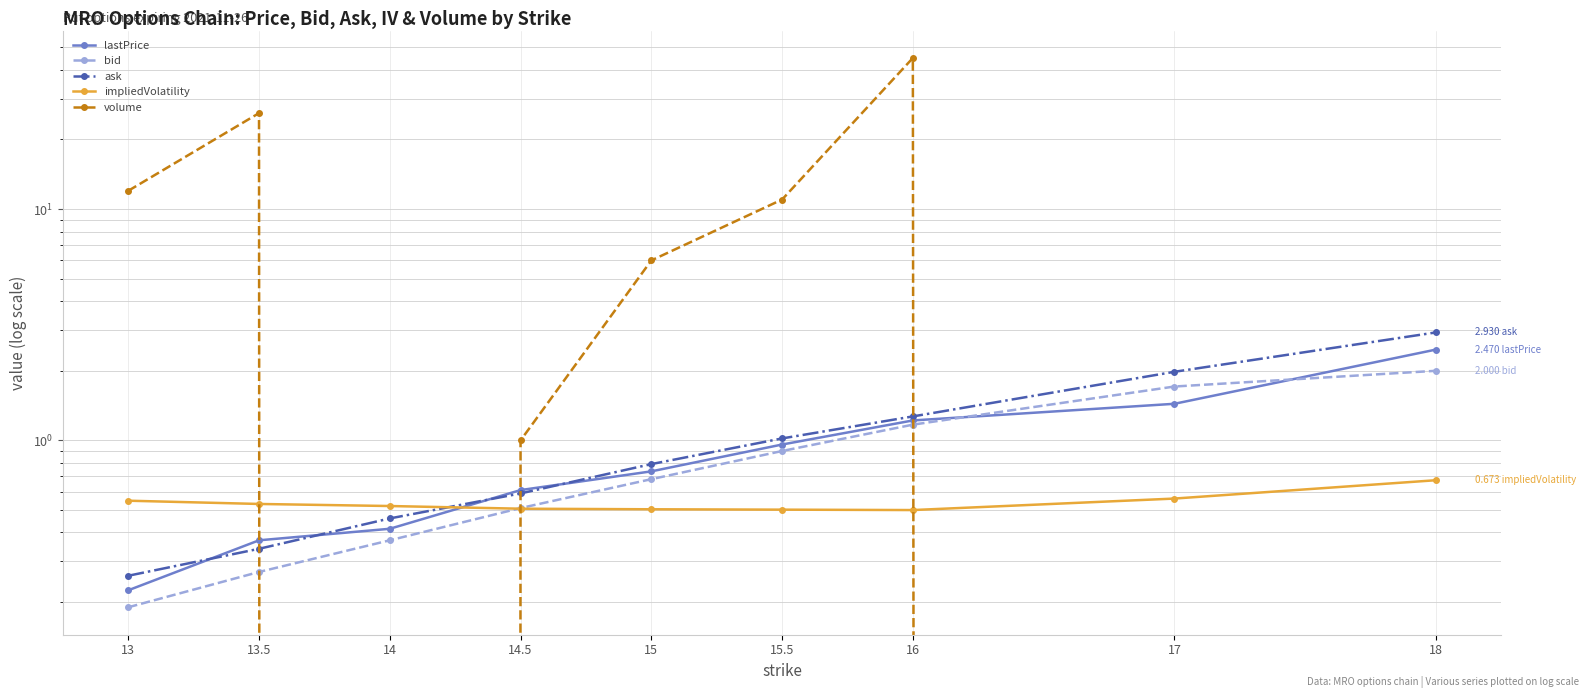

Rank the series at 18 from highest to lowest value.

ask, lastPrice, bid, impliedVolatility, volume